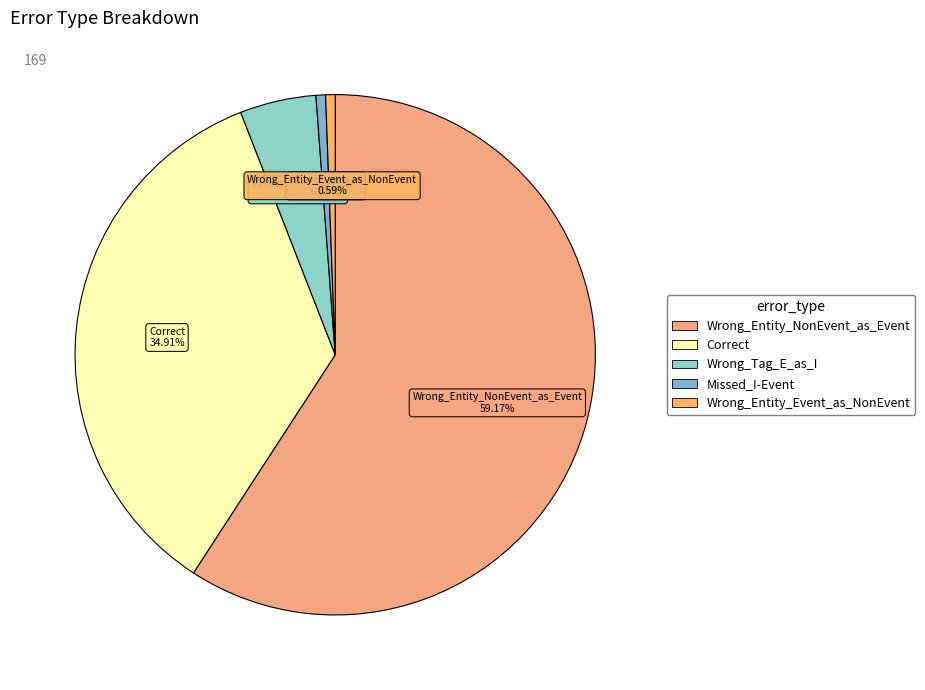

Is there any slice that represents more than half of the pie?

Yes